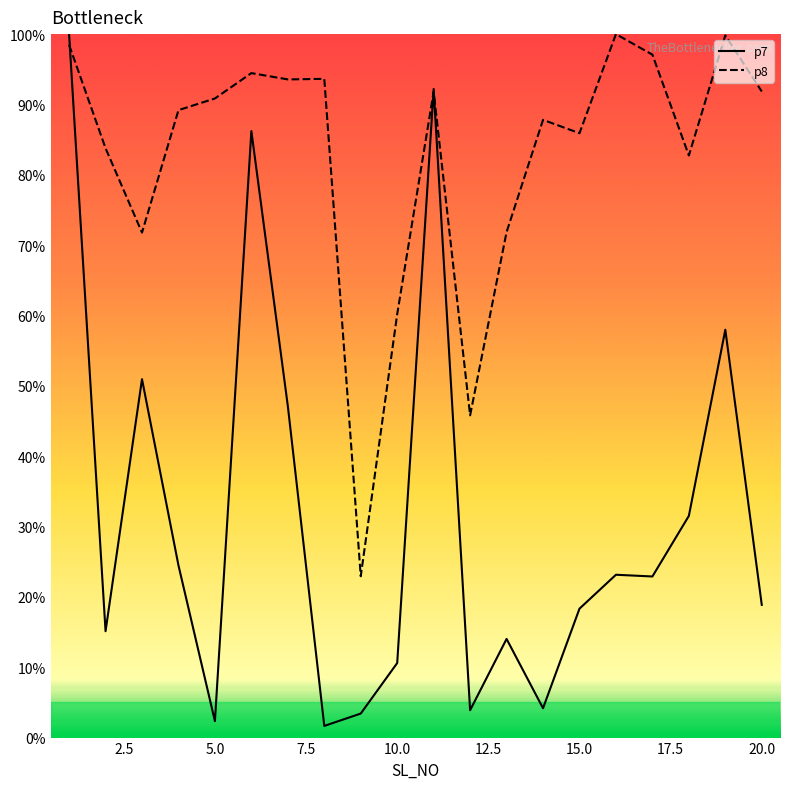

How many lines are shown in the chart?

2